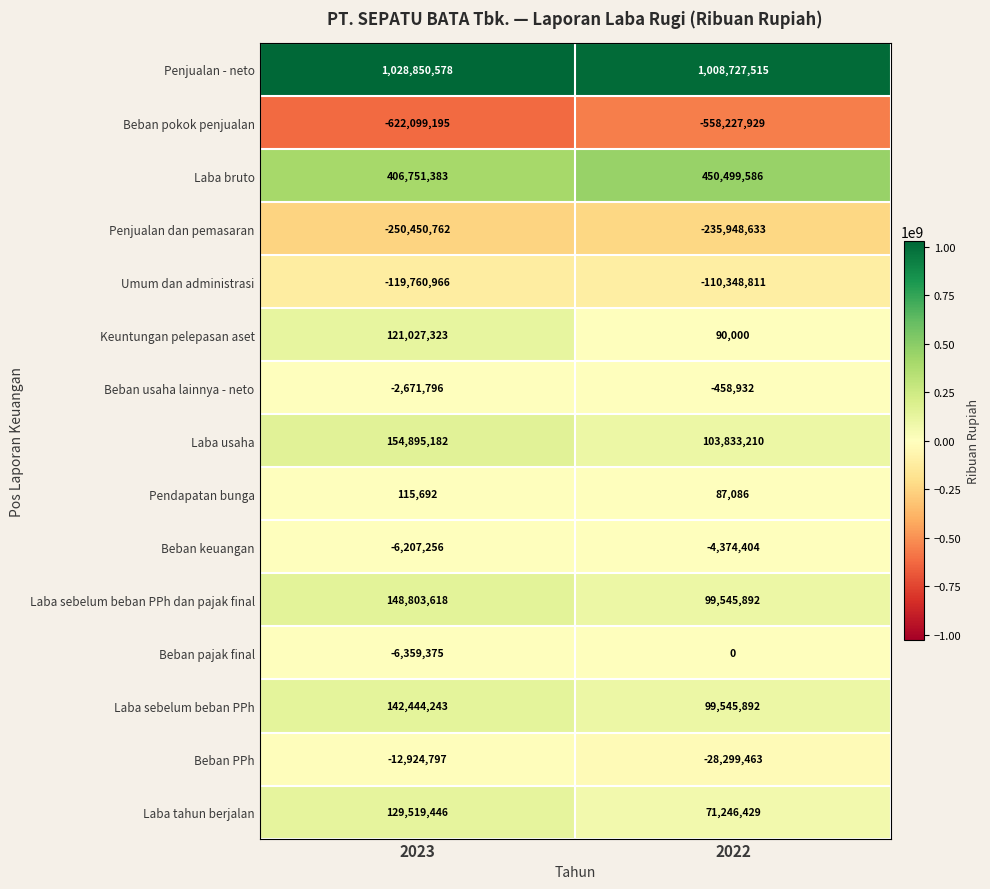

Which series has the largest total across all categories?

Penjualan - neto